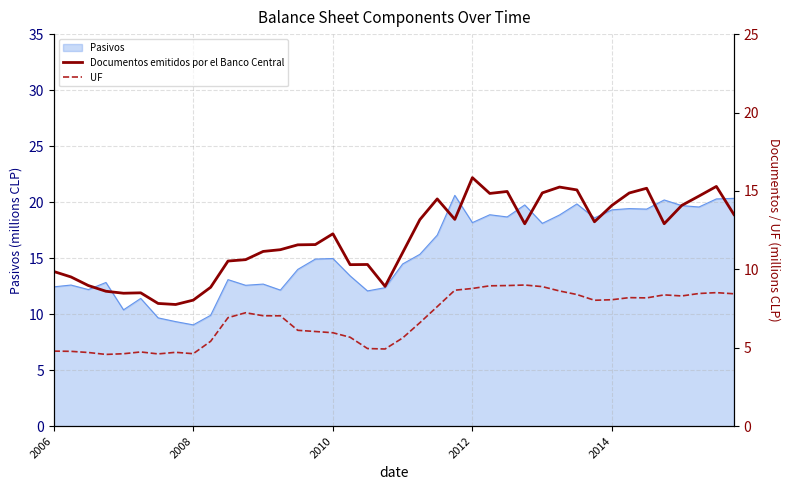

True or false: Documentos emitidos por el Banco Central and UF intersect in this chart.

False